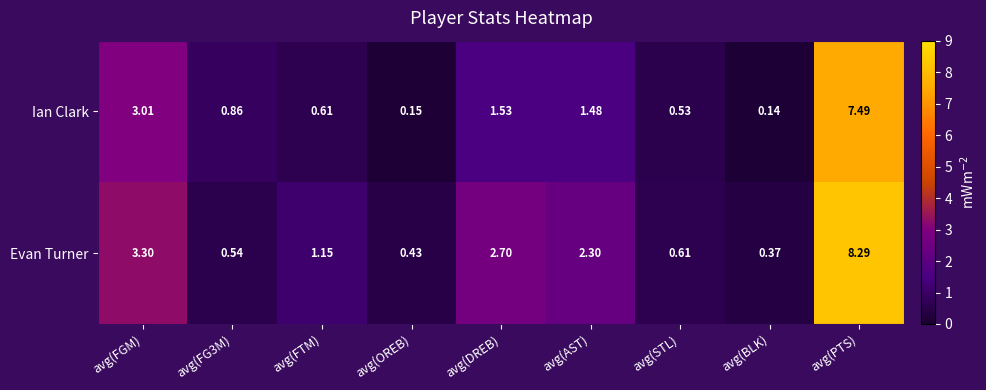

Which label corresponds to the largest value in the chart?

avg(PTS)